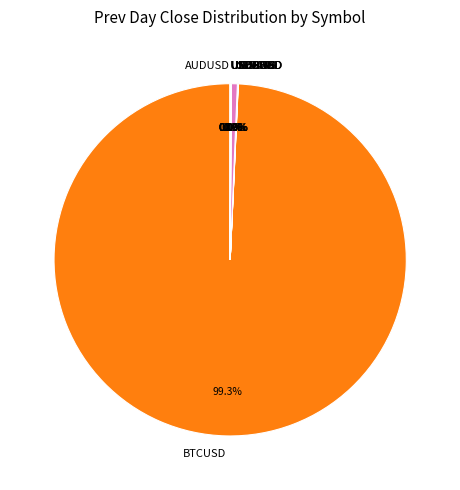

Does BTCUSD account for over 50% of the chart?

Yes